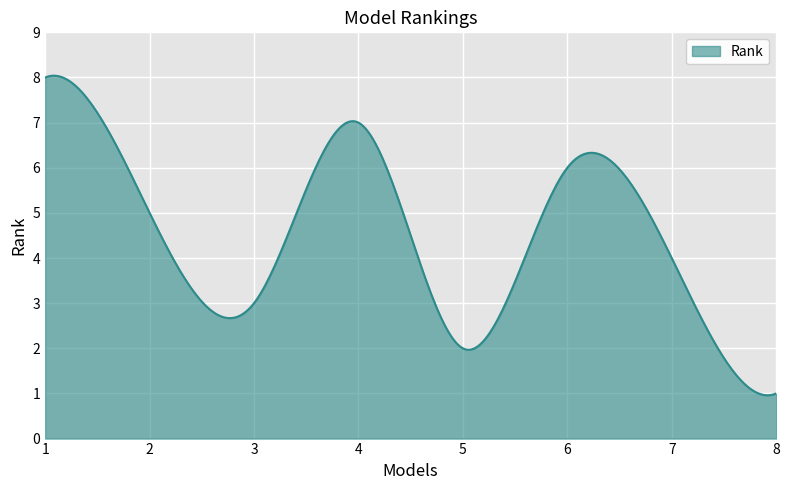

What is the difference between the maximum and minimum values?

7.1